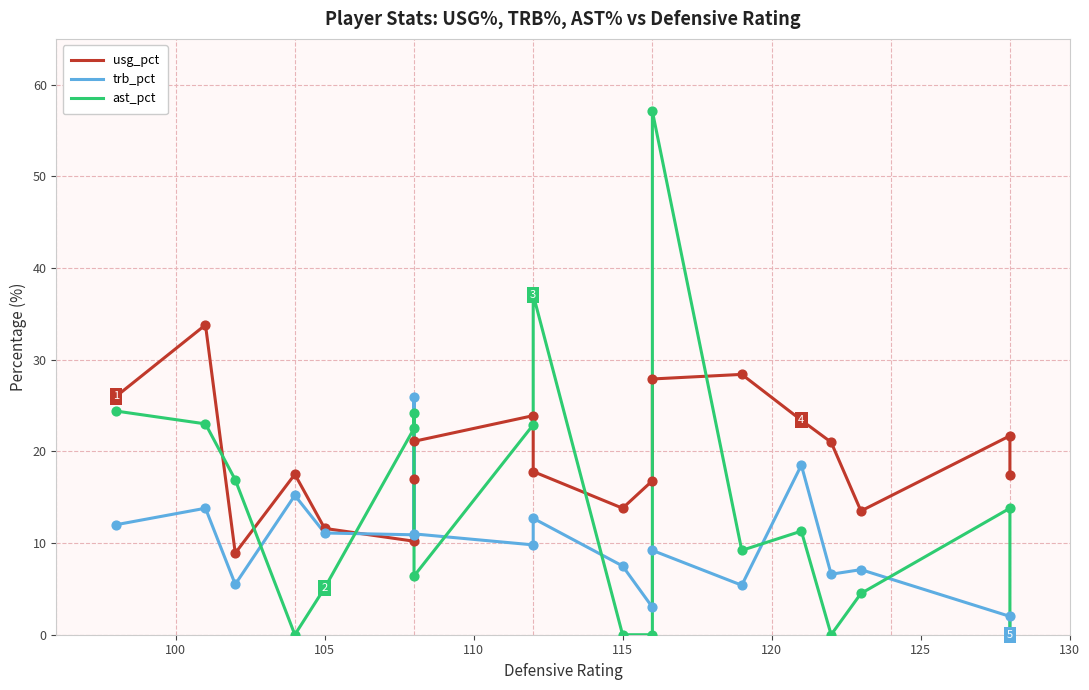

At how many categories does at least one series exceed 29?

3